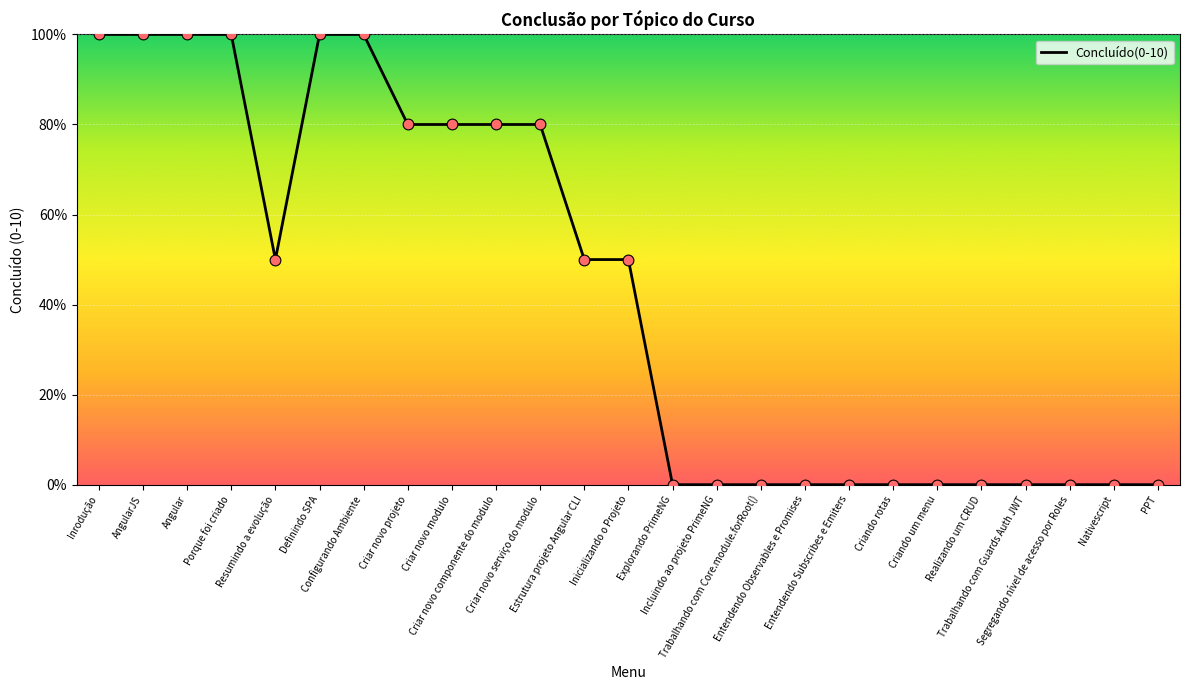

What is the ratio of the value at Inrodução to the value at Criar novo projeto?

1.2